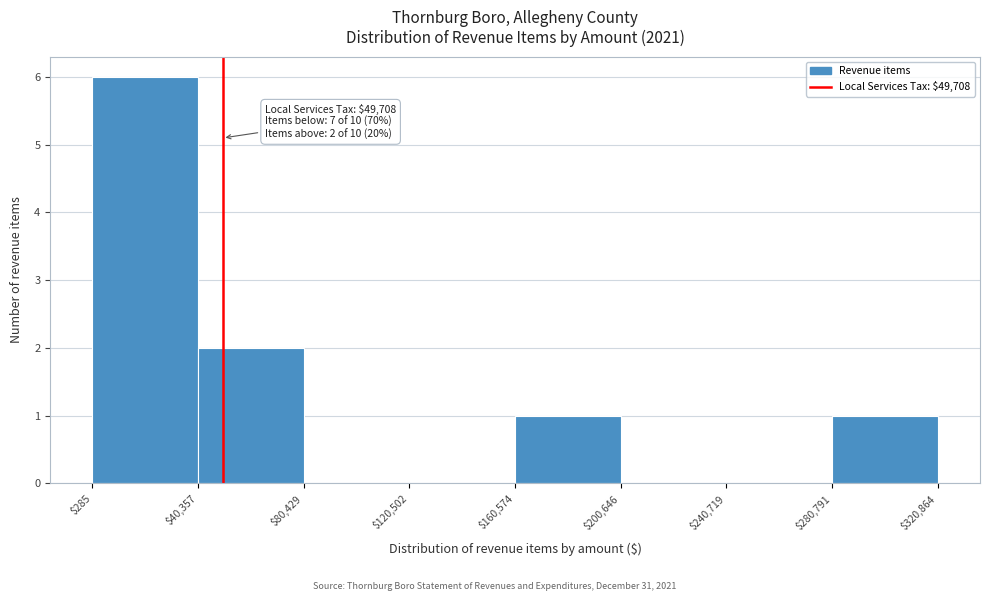

Which range on the x-axis has the tallest bar?

$285 to $40,357